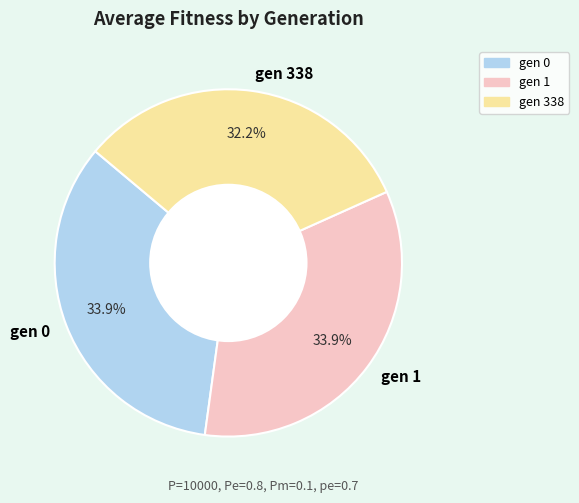

Which category has the smallest portion of the pie?

gen 338